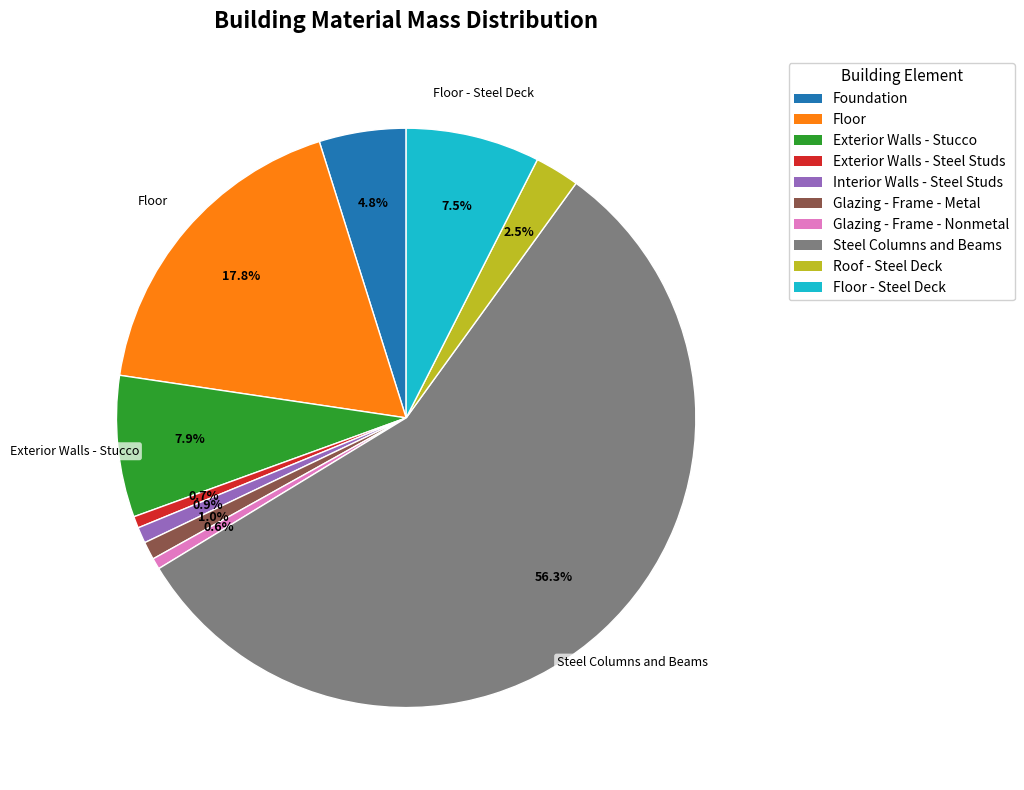

Is there a majority slice in this chart?

Yes